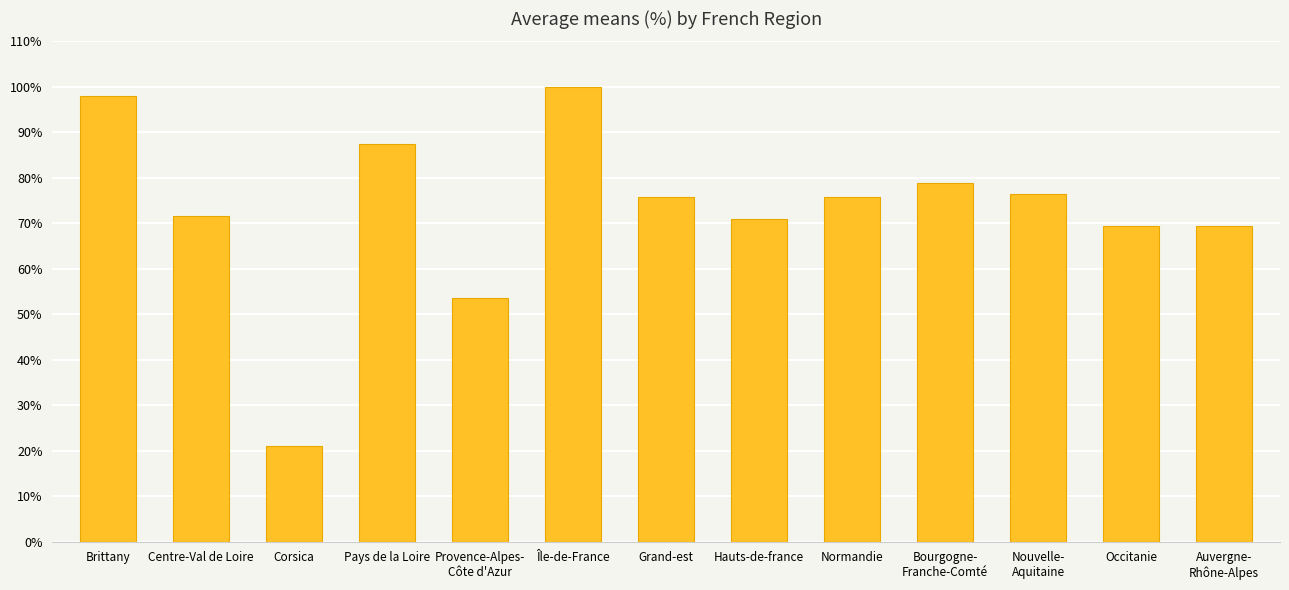

Are the bars grouped side by side (vs. stacked)?

No